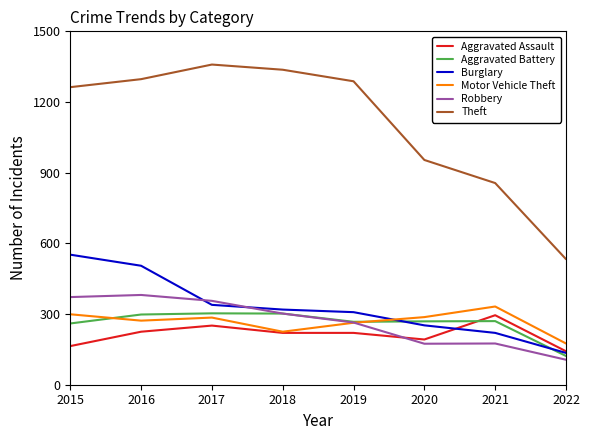

What is the spread (max minus min) of values at 2016?

1072